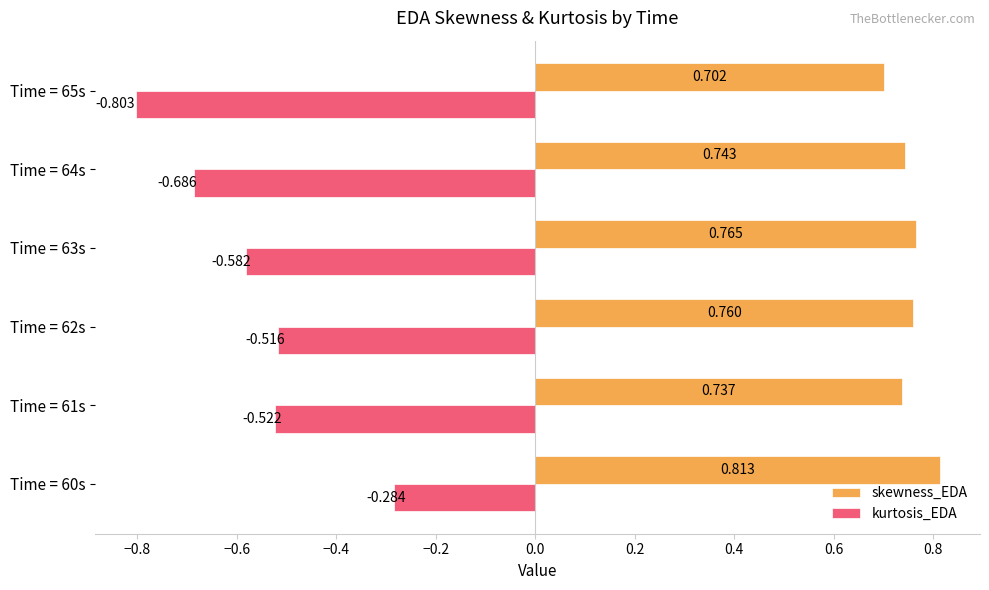

Which series has the largest total across all categories?

skewness_EDA